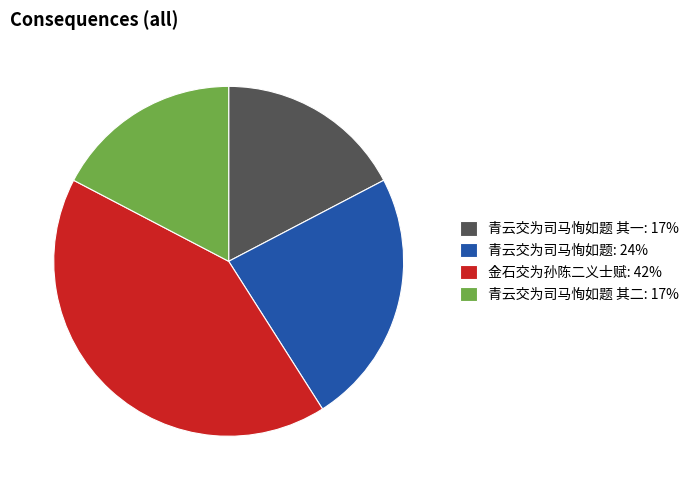

Is 青云交为司马恂如题 其二: 17% the majority of the pie?

No